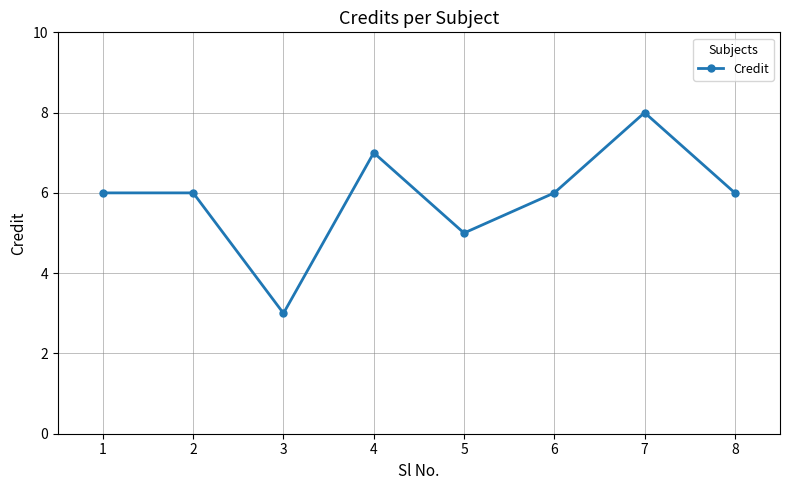

How many points are lower than both their immediate neighbors (excluding endpoints)?

2